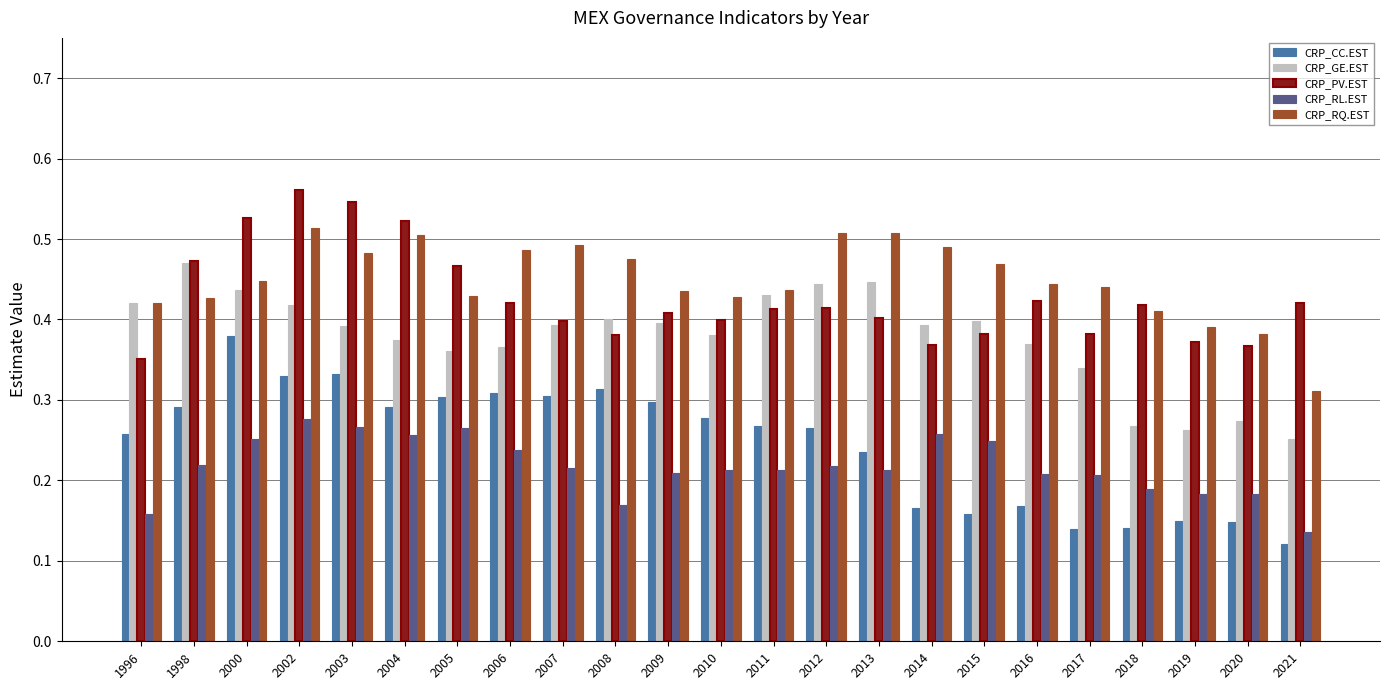

List the series in order of their peak value, highest first.

CRP_PV.EST, CRP_RQ.EST, CRP_GE.EST, CRP_CC.EST, CRP_RL.EST